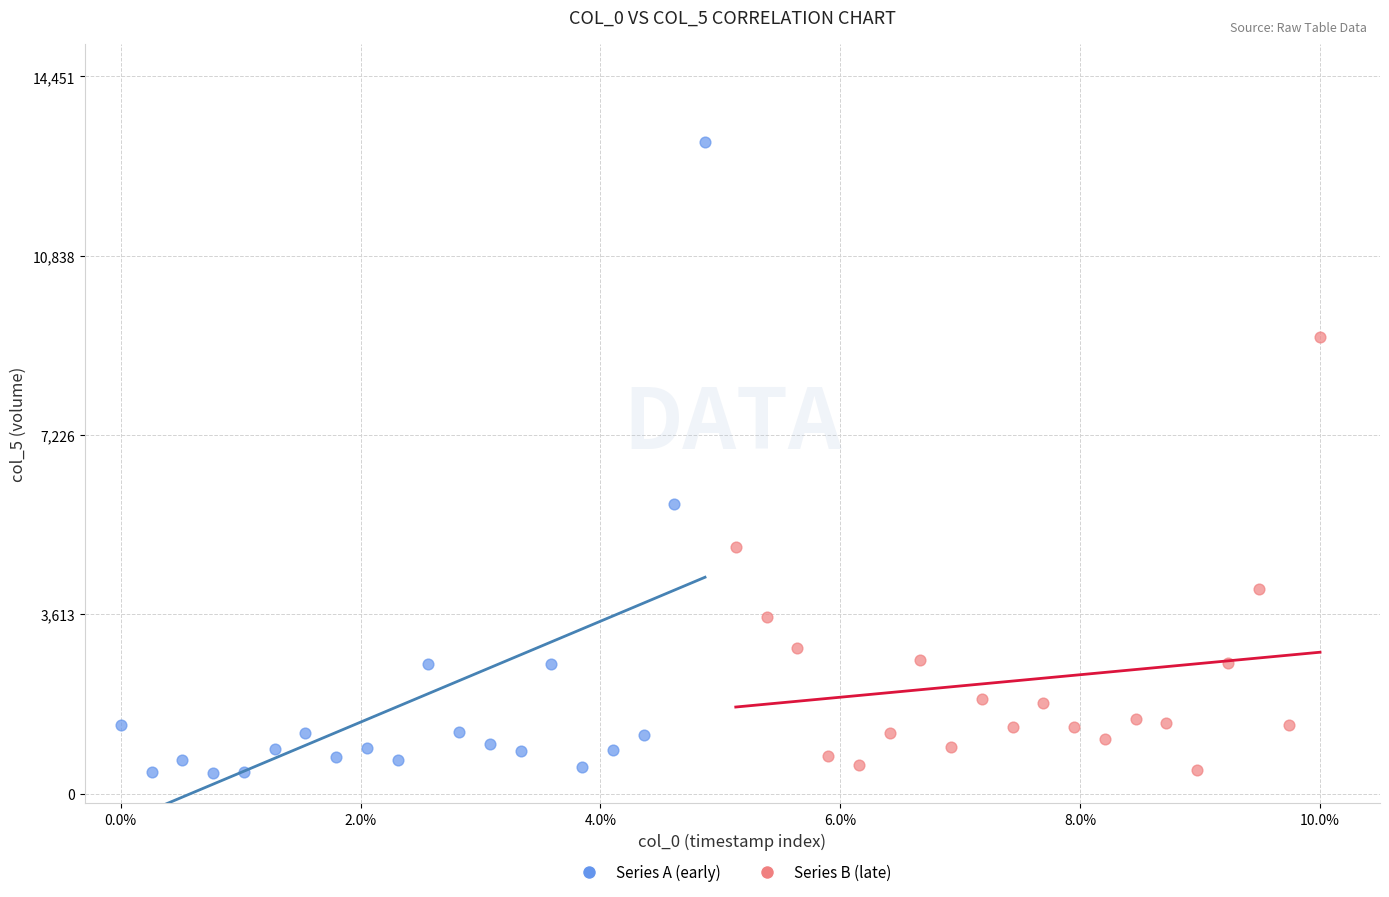

Which series has the widest spread of Y values?

Series A (early)